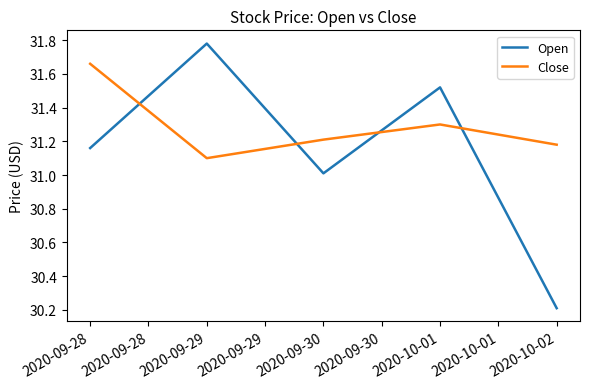

How many series are shown in this chart?

2